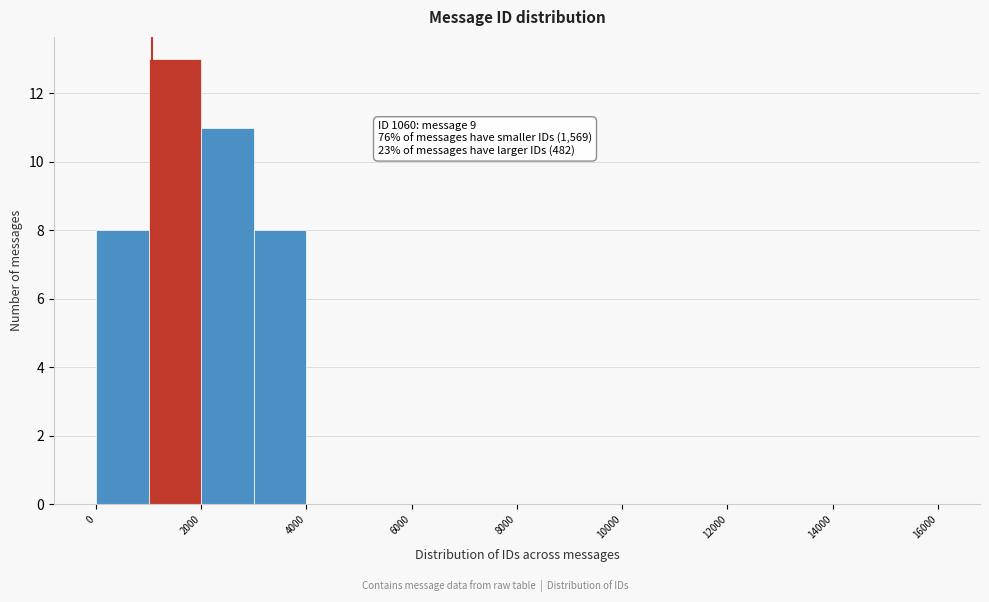

Over which range of the x-axis is the bar tallest?

1000 to 2000